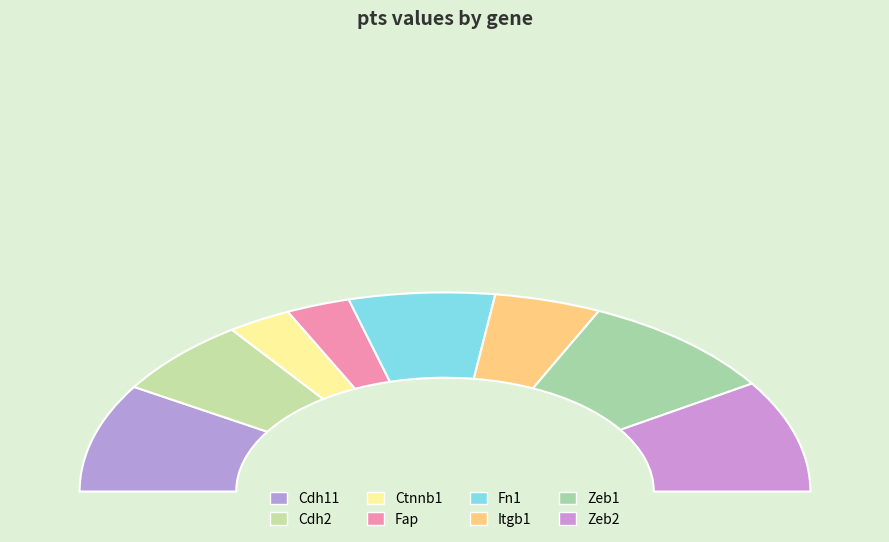

How many slices are in this pie chart?

8